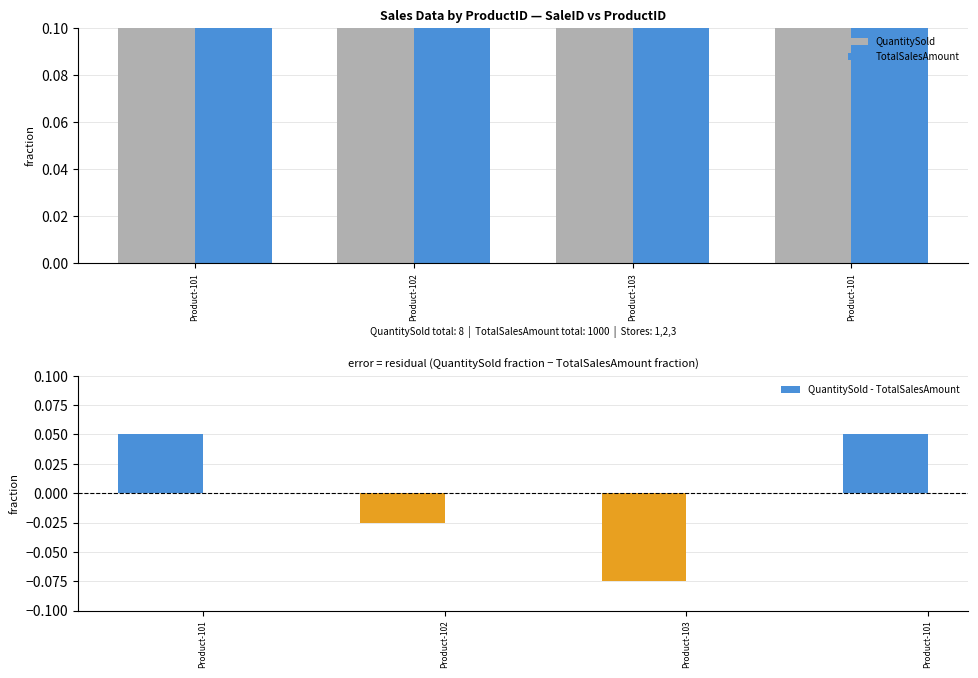

Is the value of TotalSalesAmount at Product-101 greater than the value of QuantitySold at Product-102?

Yes